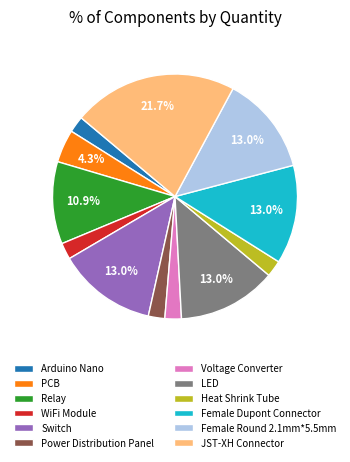

Is there any slice that represents more than half of the pie?

No